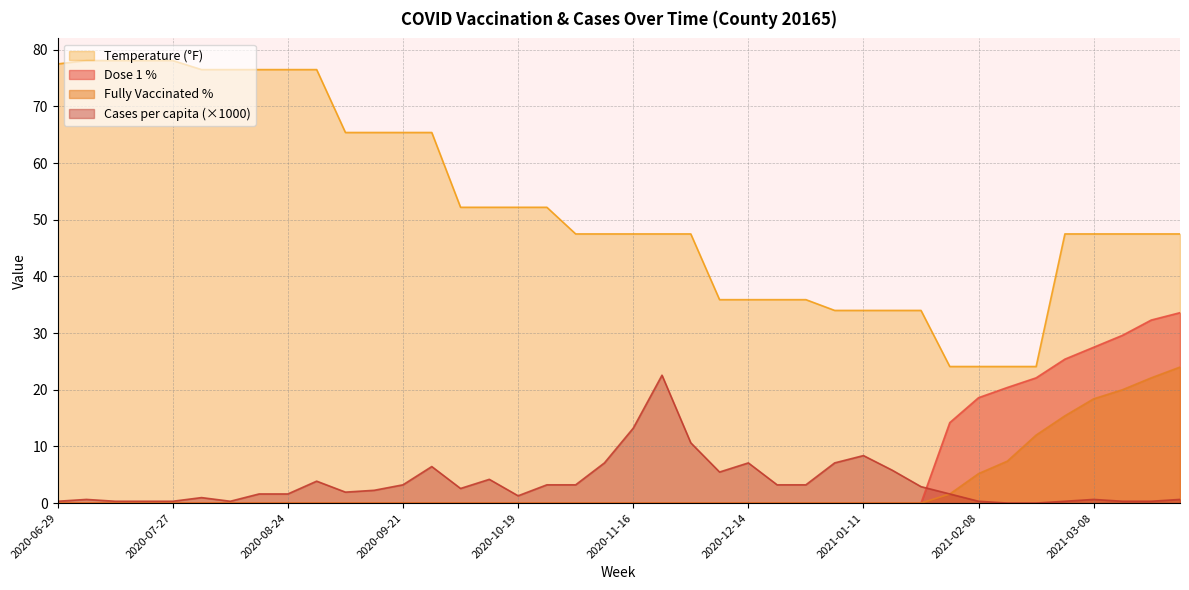

List the series in order of their peak value, highest first.

Temperature (°F), Dose 1 %, Fully Vaccinated %, Cases per capita (×1000)